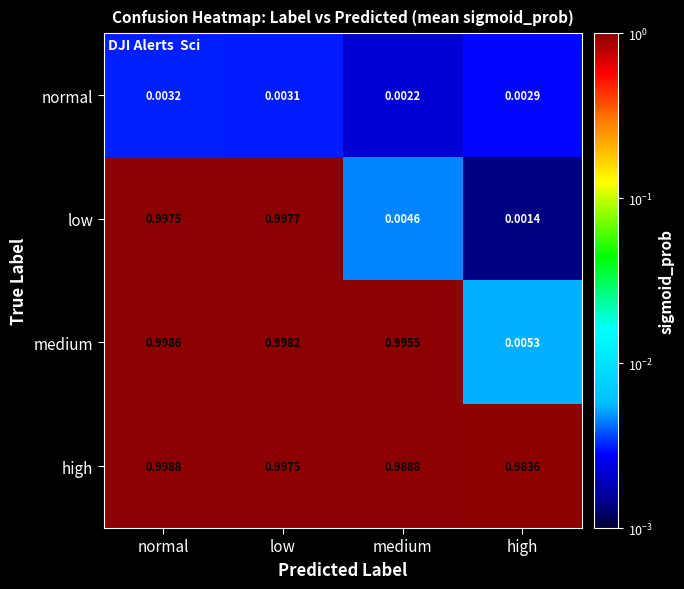

Is the value of low at high greater than the value of normal at normal?

No